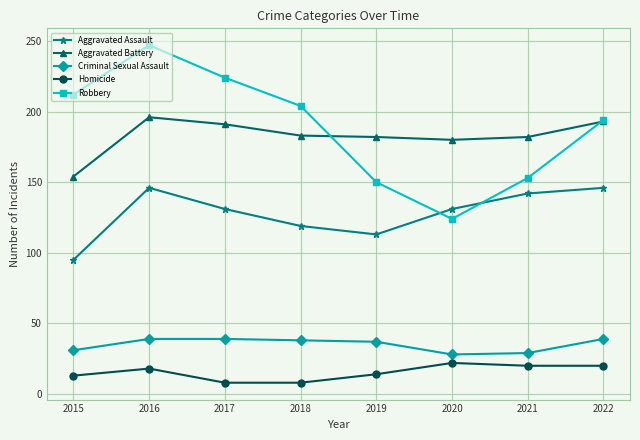

At which label does Robbery reach its minimum?

2020